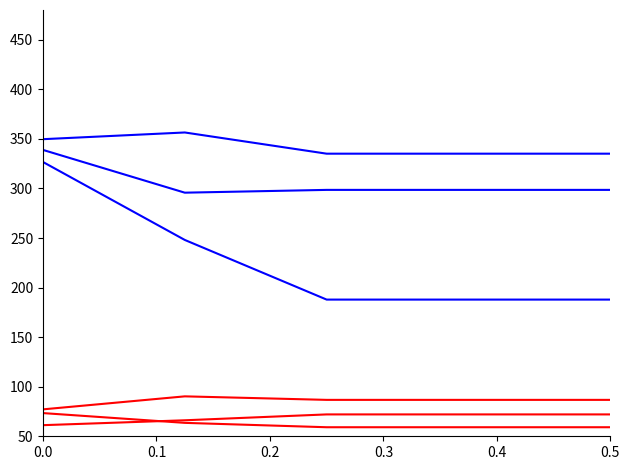

How many lines are shown in the chart?

6